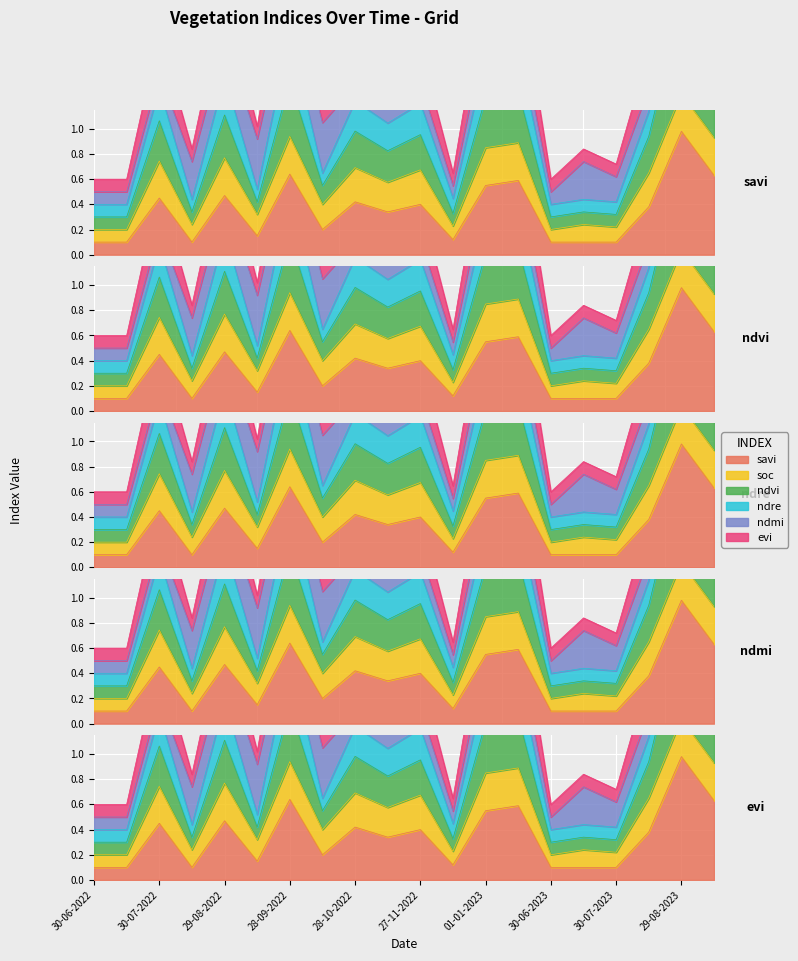

What is the difference between the second highest and minimum values in the evi series?

1.4